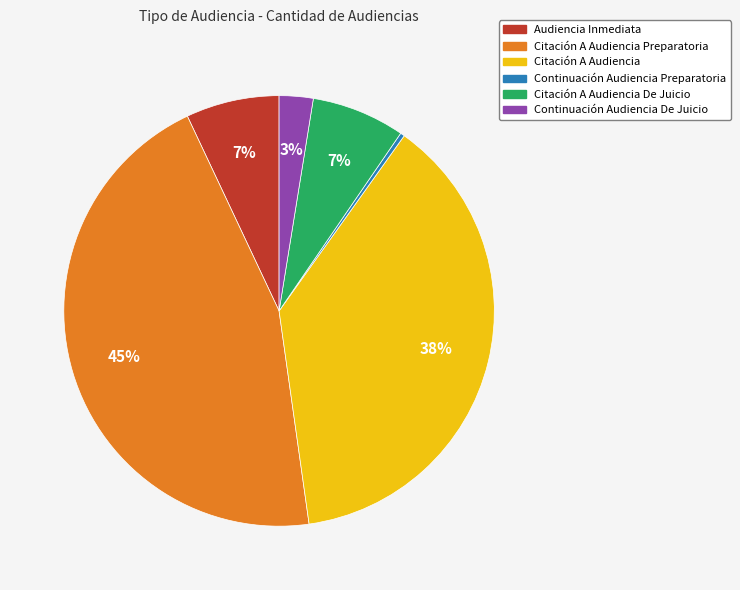

To the nearest percent, what percentage of the pie is Citación A Audiencia?

38%